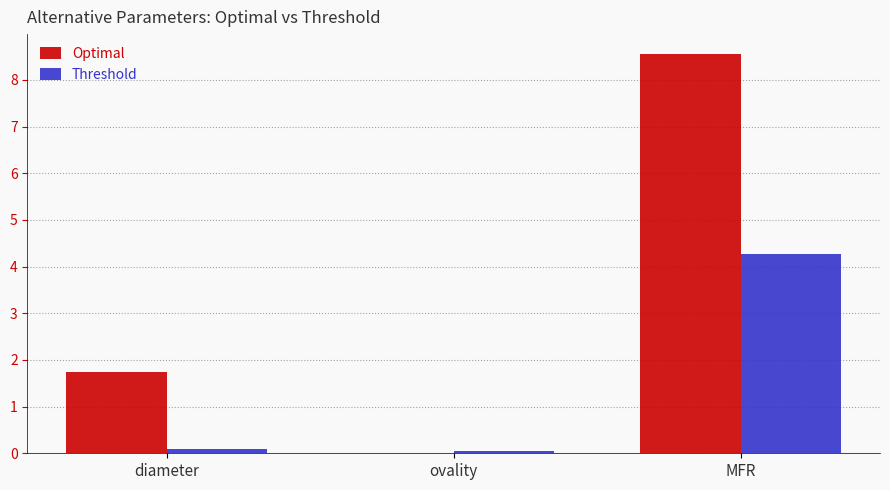

Which series changed the most between diameter and MFR?

Optimal